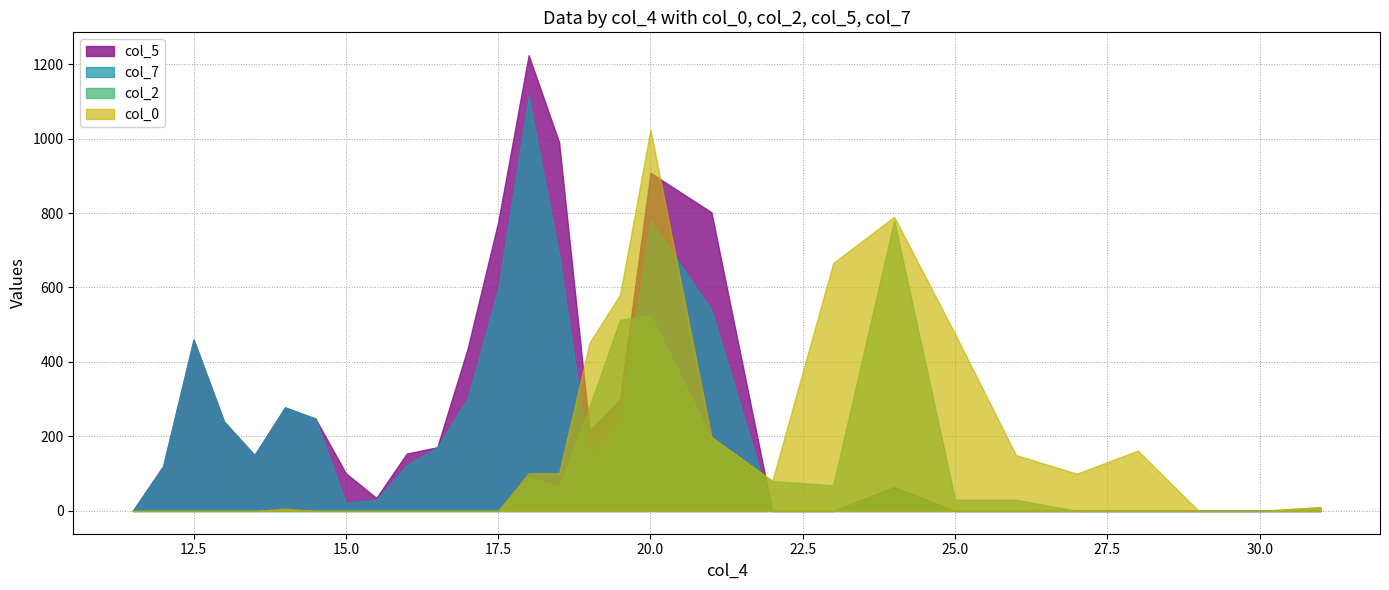

Rank the series by their average value, from lowest to highest.

col_2, col_0, col_7, col_5